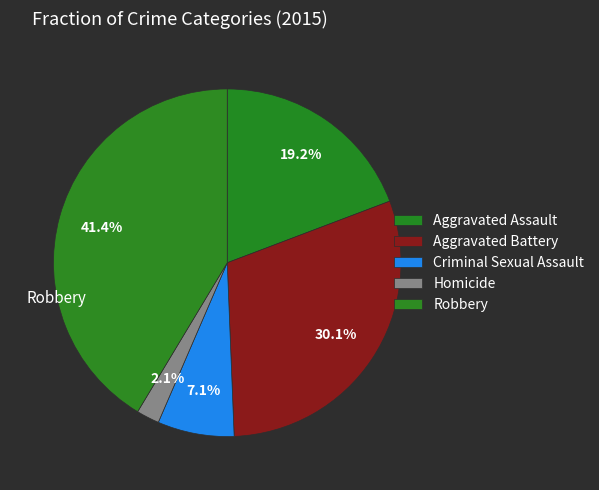

What percentage is the Homicide slice, to the nearest percent?

2%